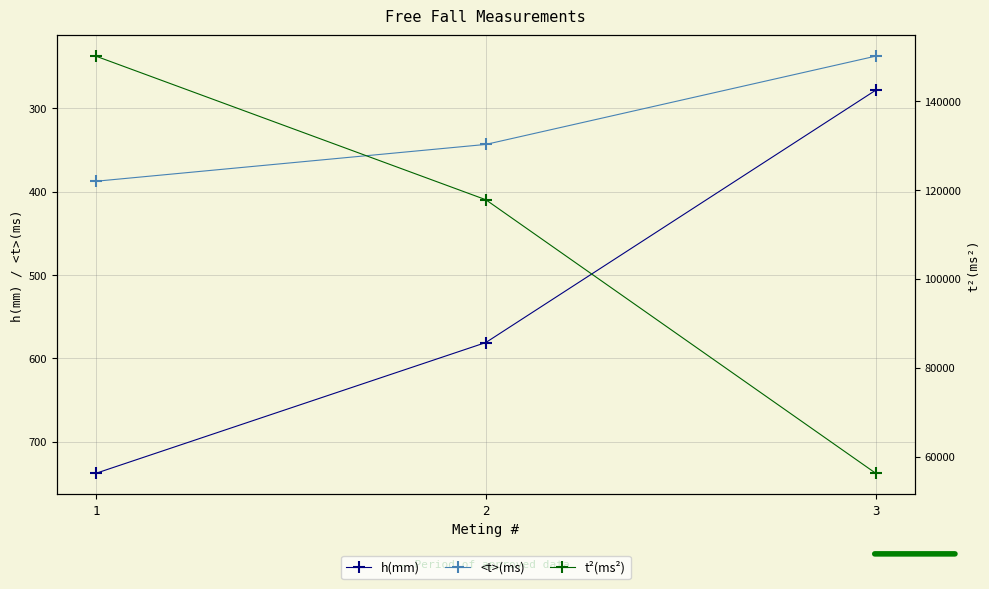

What is the spread (max minus min) of values at 3?

56026.6